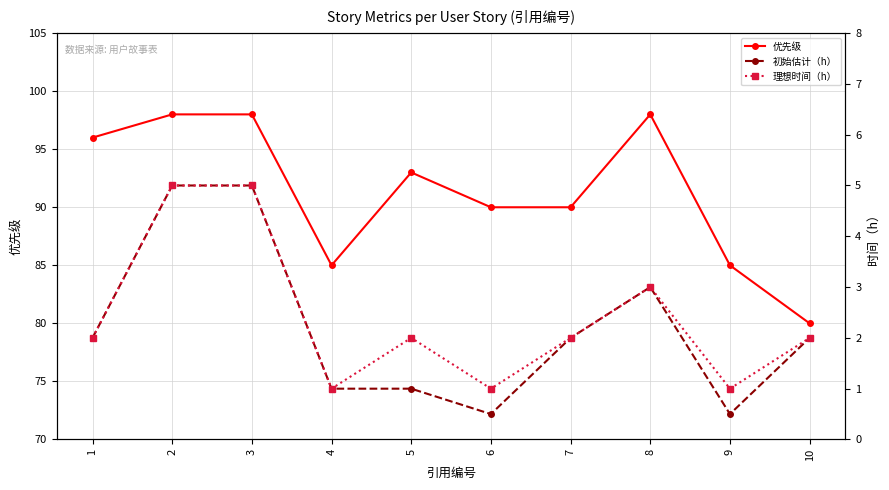

What is the sum of all 理想时间（h） values?

24.0